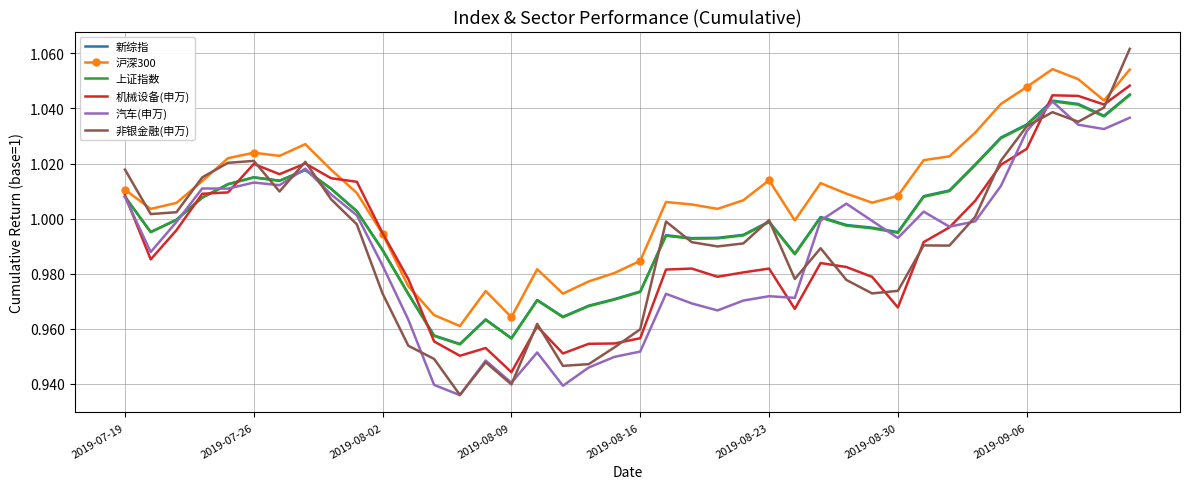

What is the difference between the maximum and minimum values in the 上证指数 series?

0.1